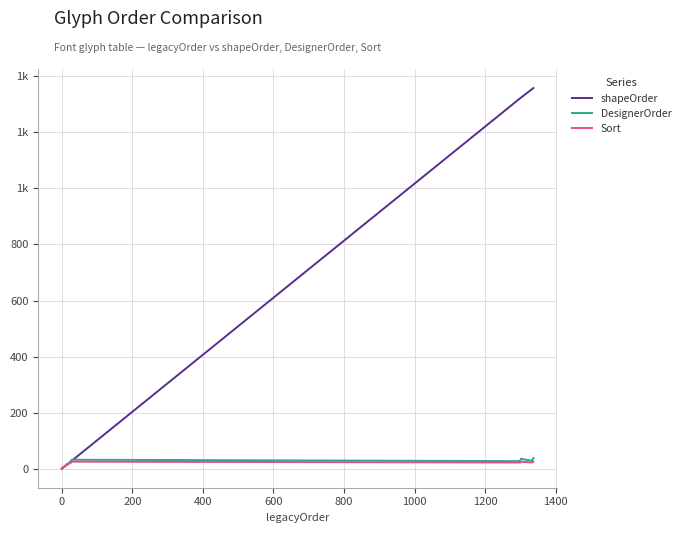

Is this an area chart (filled region under the line)?

No